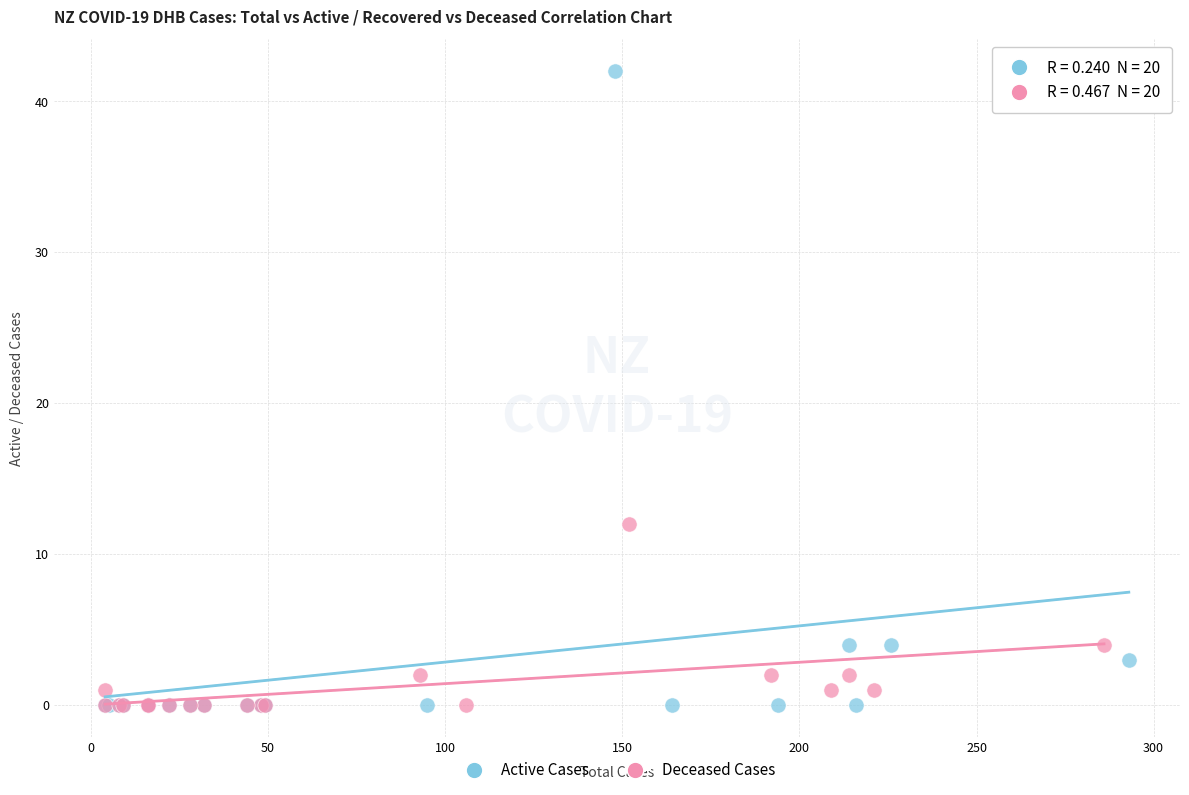

Which series contains the highest Y value?

Active Cases